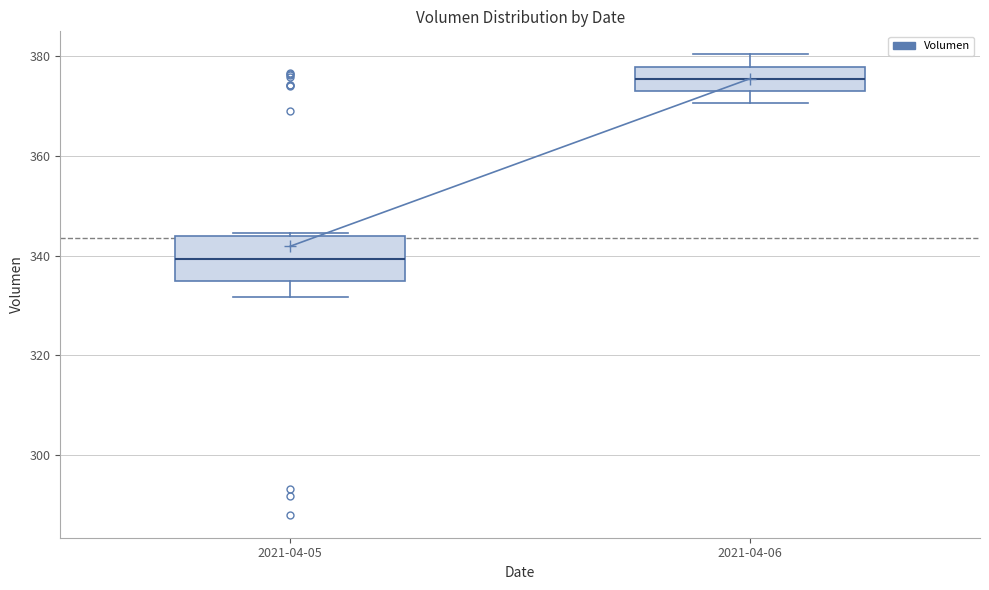

Which box's median line is the lowest?

2021-04-05